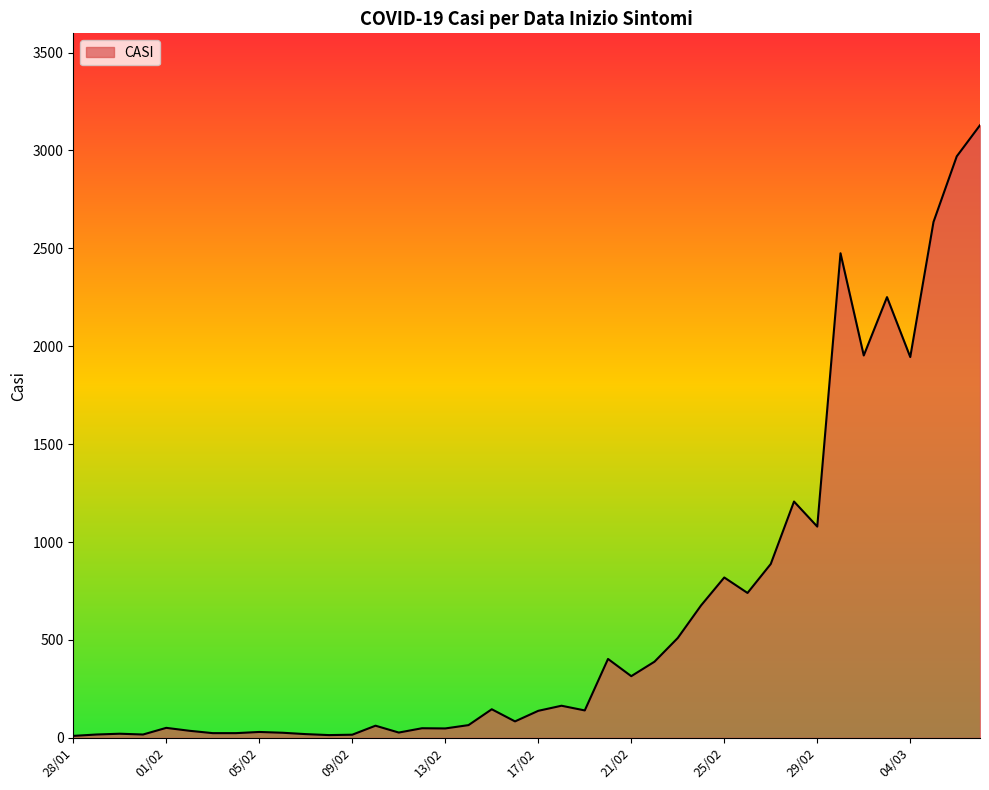

True or false: there are more than 1 points higher than both neighbors.

True